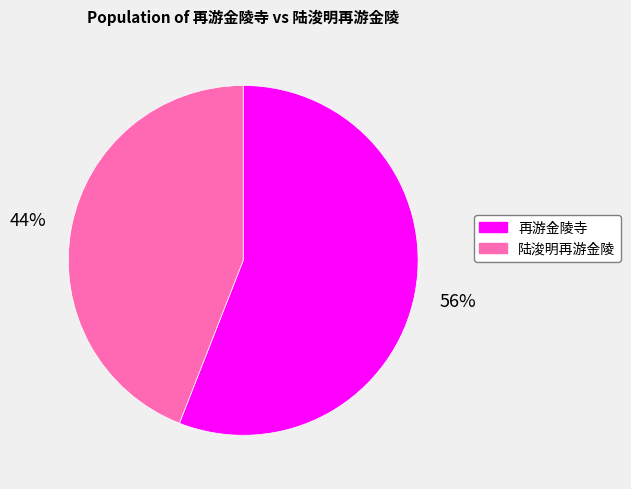

To the nearest percent, what portion does 再游金陵寺 represent?

56%